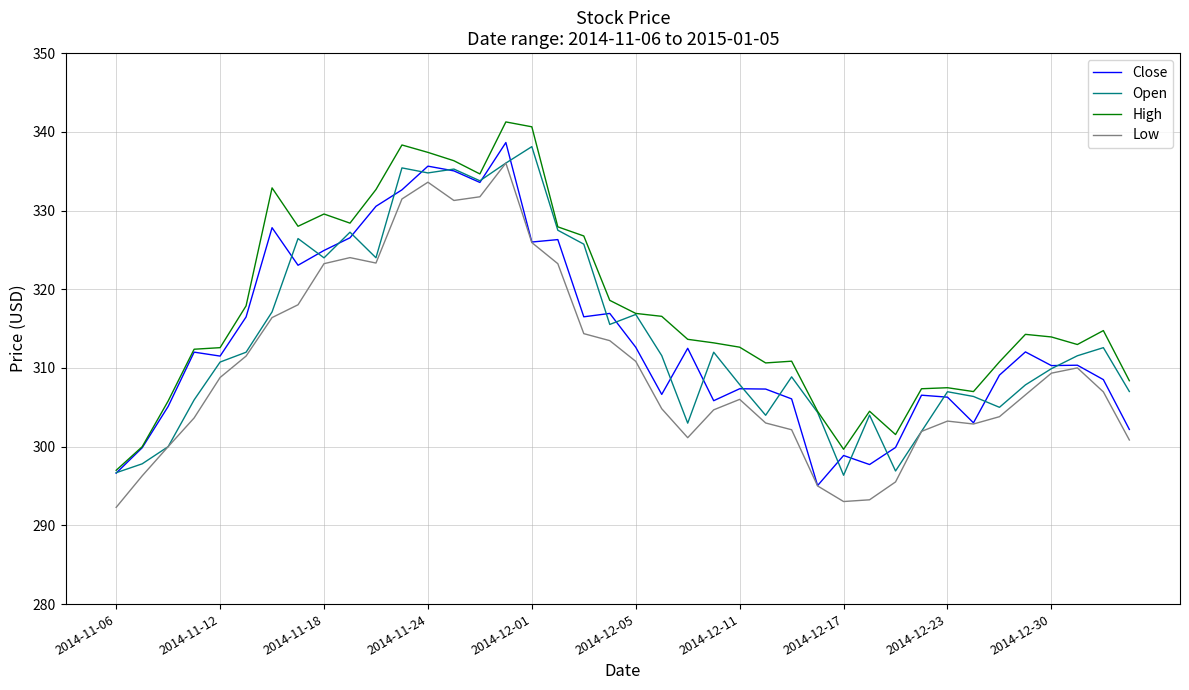

What is the maximum value shown in the chart?

341.3